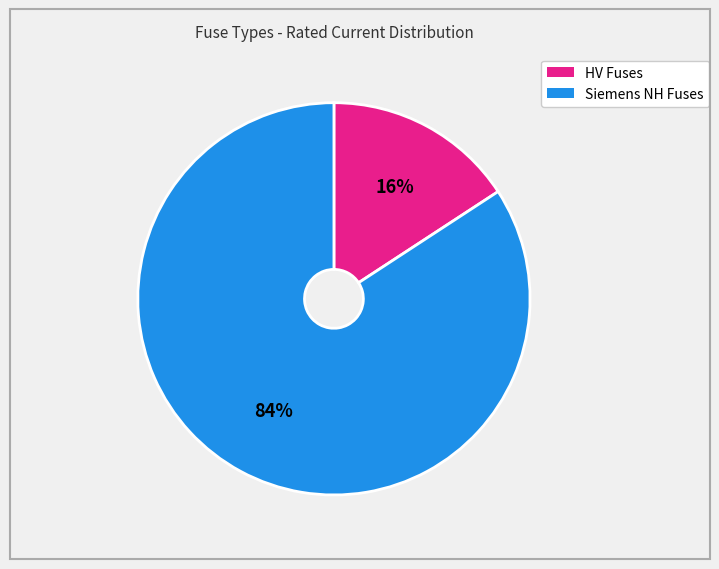

To the nearest percent, what is the difference between the largest and smallest slice percentages?

68%